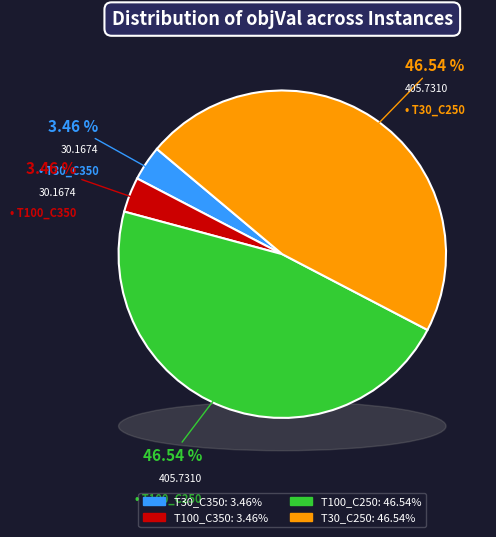

Rank the categories by value from highest to lowest.

I2_N10_T30_C250_0, I2_N10_T100_C250_0, I2_N10_T30_C350_0, I2_N10_T100_C350_0